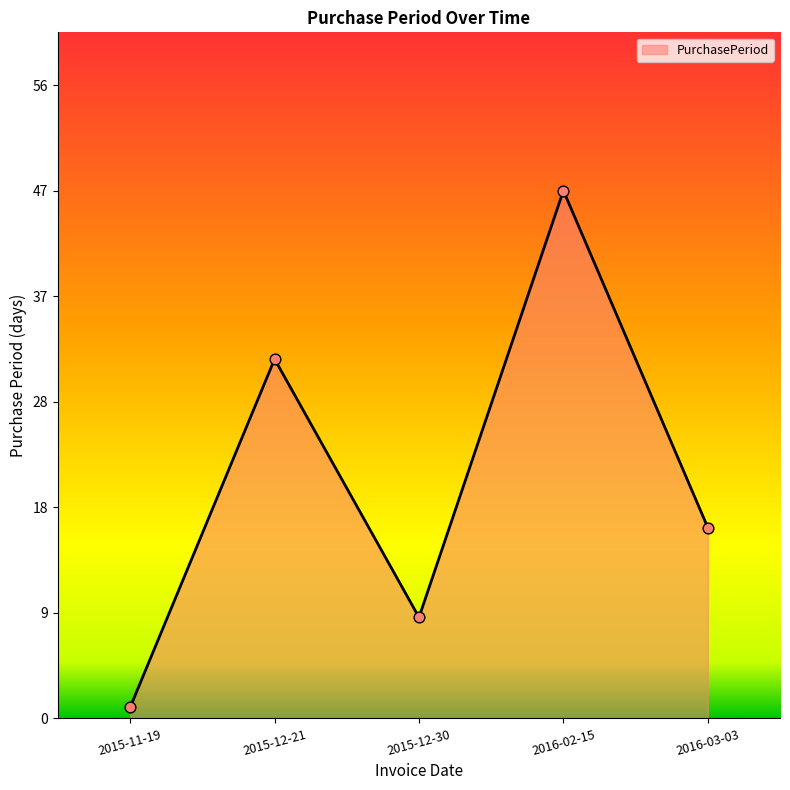

What is the change in value from 2016-02-15 to 2016-03-03?

-30